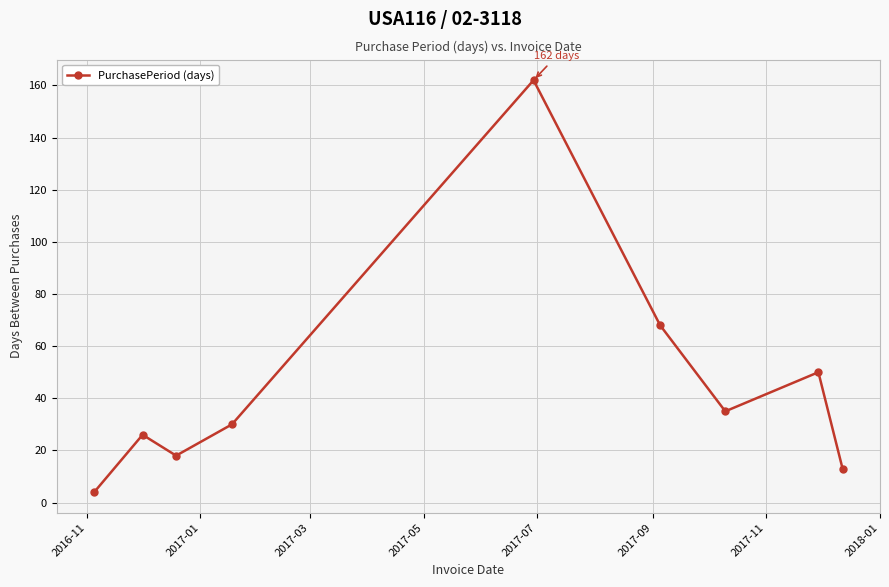

Reading left to right, extract all data points from this chart.

4	26	18	30	162	68	35	50	13